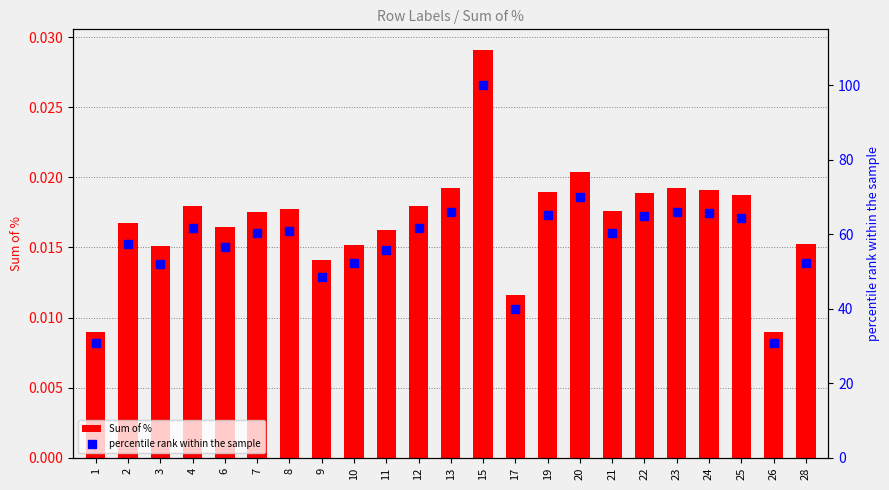

What are all the series names shown in the legend?

Sum of %, percentile rank within the sample